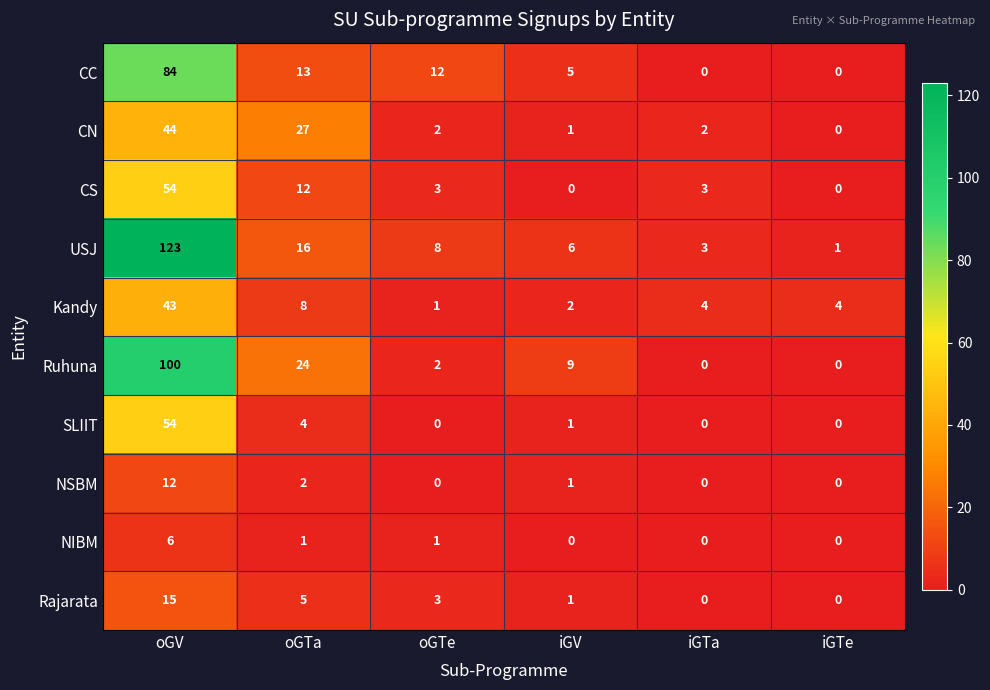

At which category is the sum across all series the highest?

oGV